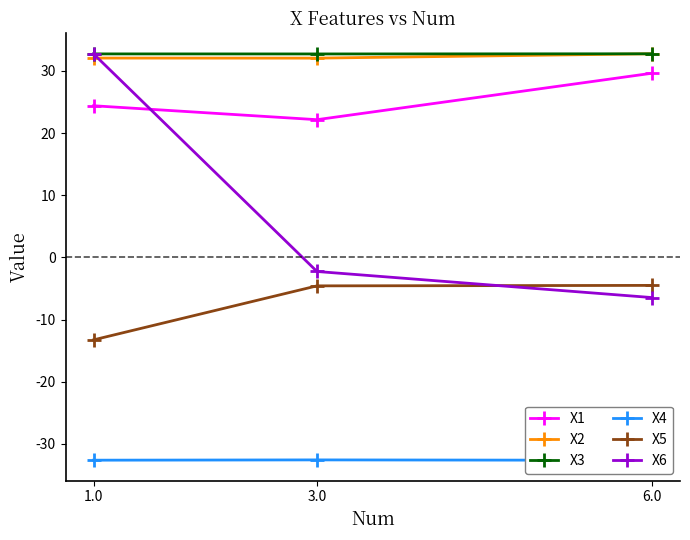

What is the label of the 2nd point from the right?

3.0